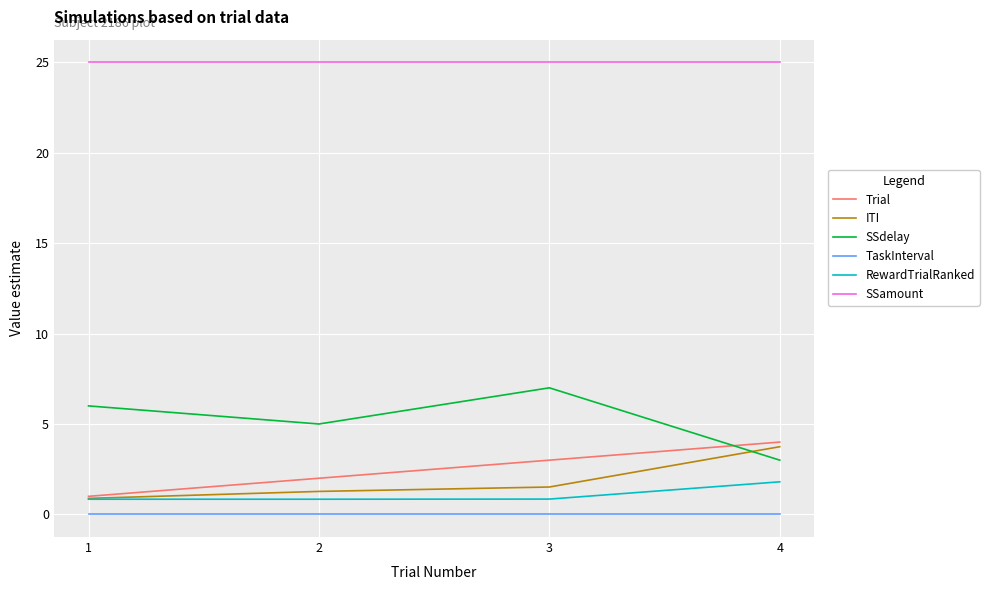

Which category has the highest value in the ITI series?

4